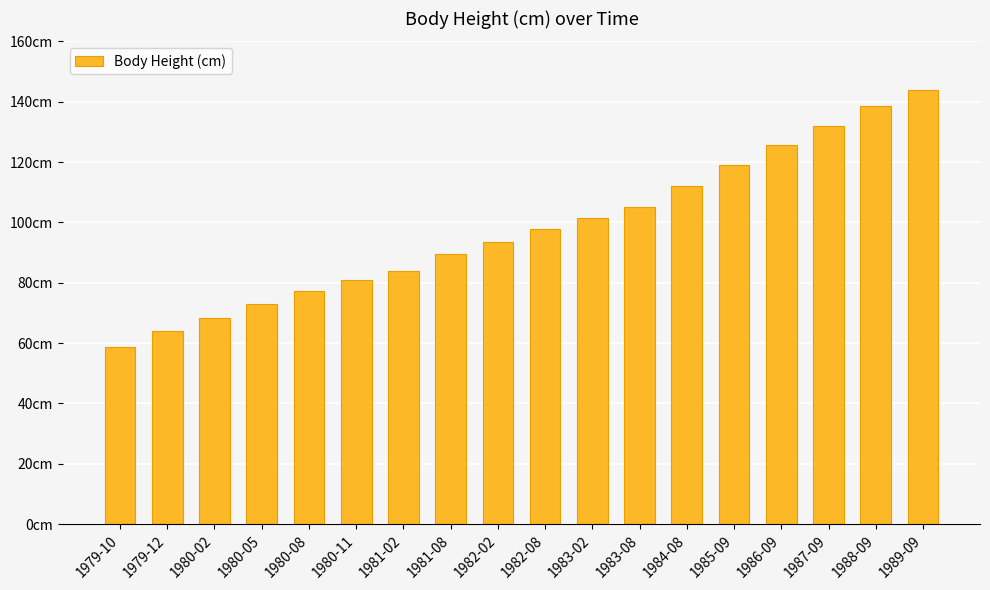

What is the average value?

98.1